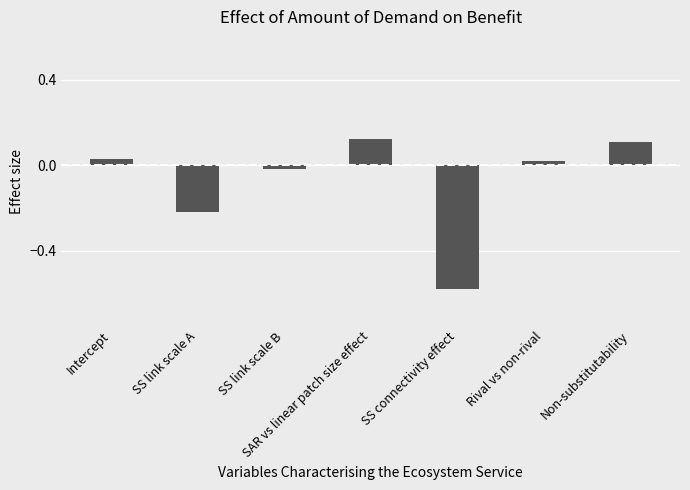

What is the label of the 2nd bar from the right?

Rival vs non-rival